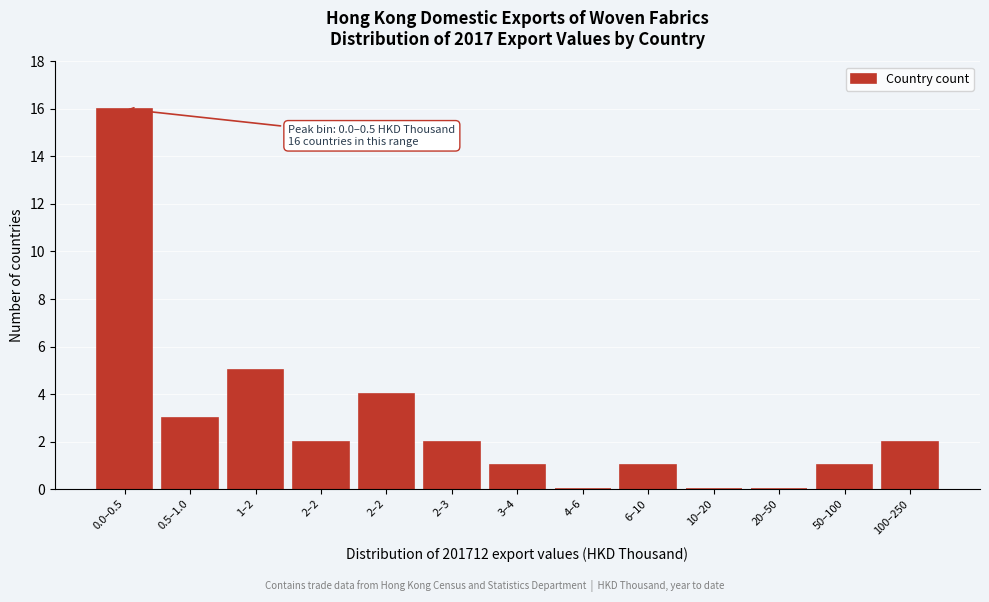

How many categories are shown in the chart?

13